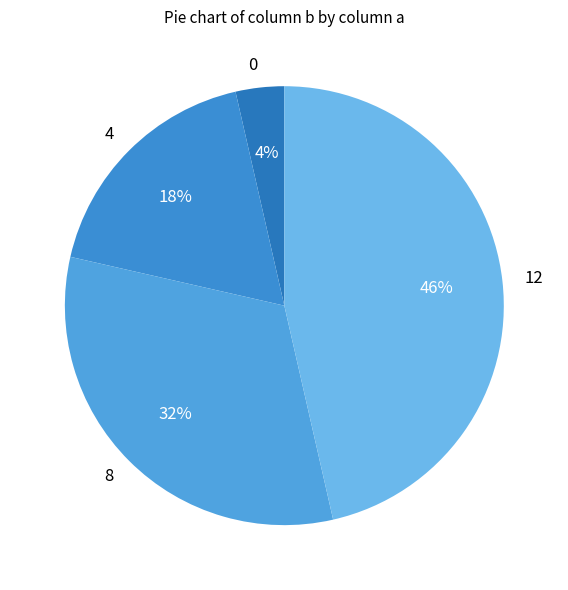

The 8 slice represents 43% of the pie. True or false?

False